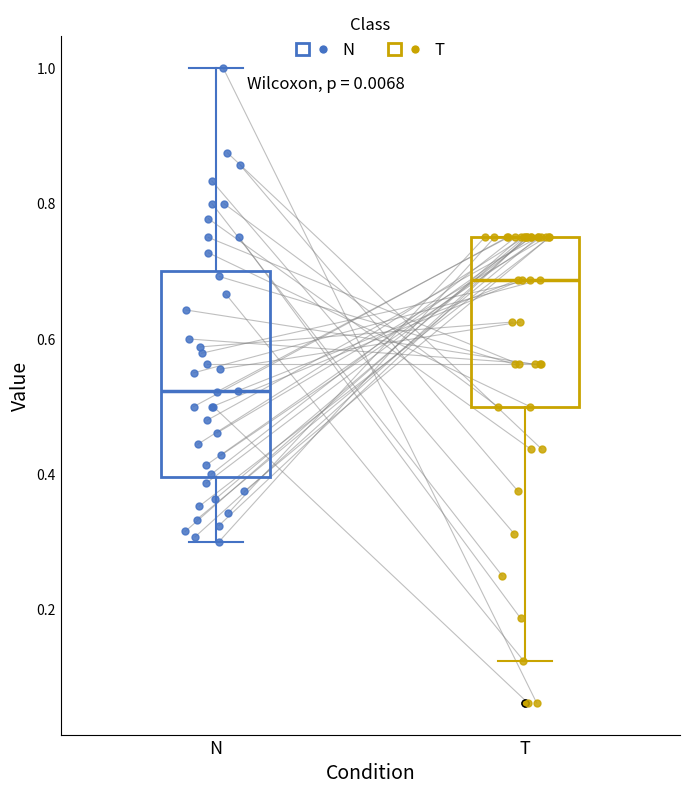

Which box has the highest median line?

T